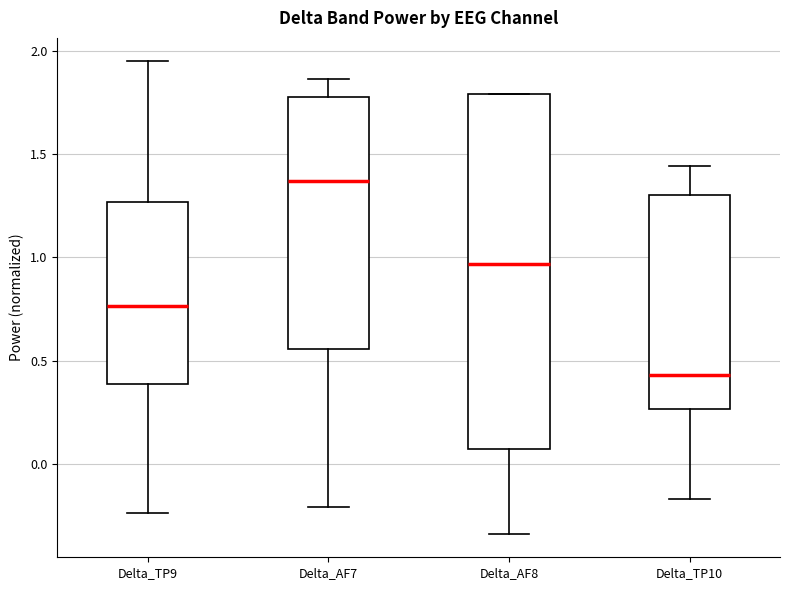

Reading left to right, transcribe this box plot: for each box, give where its median line is, the range the box spans, and where its two whiskers end, as read against the y-axis. The values are not printed on the chart, so give them approximately, as read against the axis.

Delta_TP9: median 0.75, box 0.40 to 1.25, whiskers -0.25 to 1.95
Delta_AF7: median 1.35, box 0.55 to 1.80, whiskers -0.20 to 1.85
Delta_AF8: median 0.95, box 0.05 to 1.80, whiskers -0.35 to 1.80
Delta_TP10: median 0.45, box 0.25 to 1.30, whiskers -0.15 to 1.45